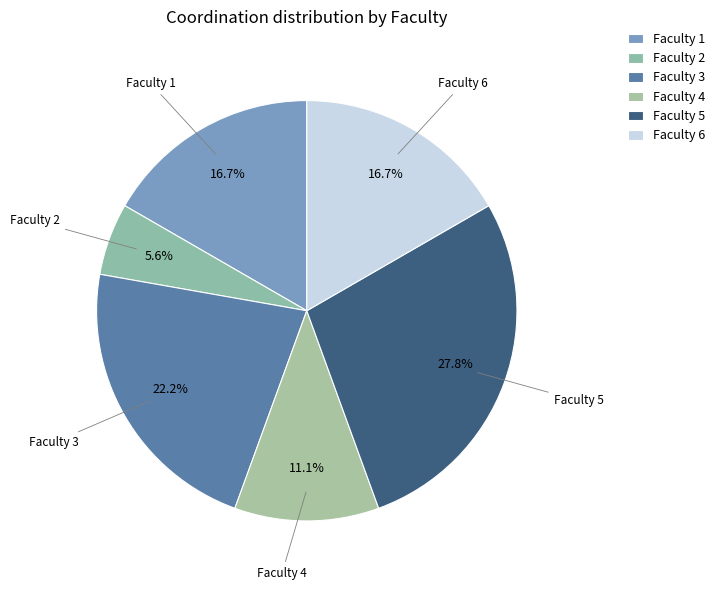

How many segments does this pie chart have?

6